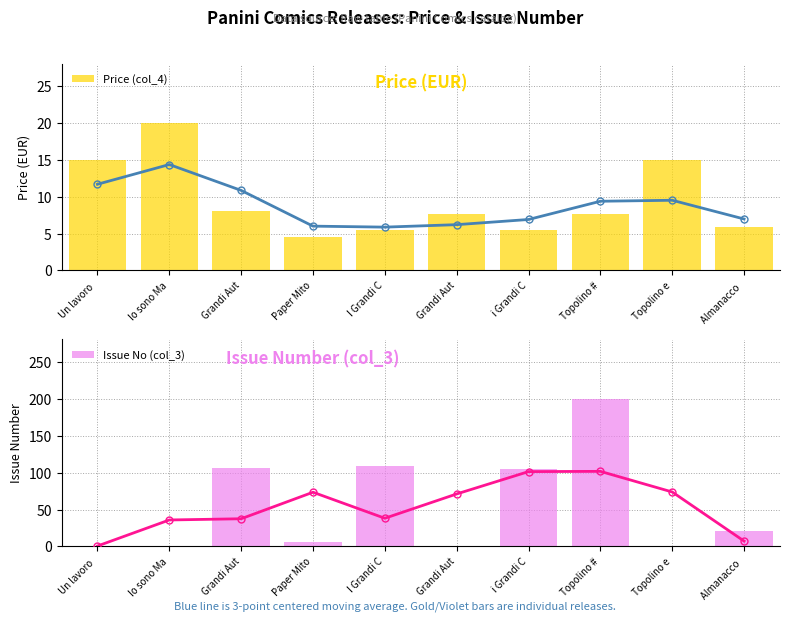

What is the label of the 4th bar from the right?

i Grandi C